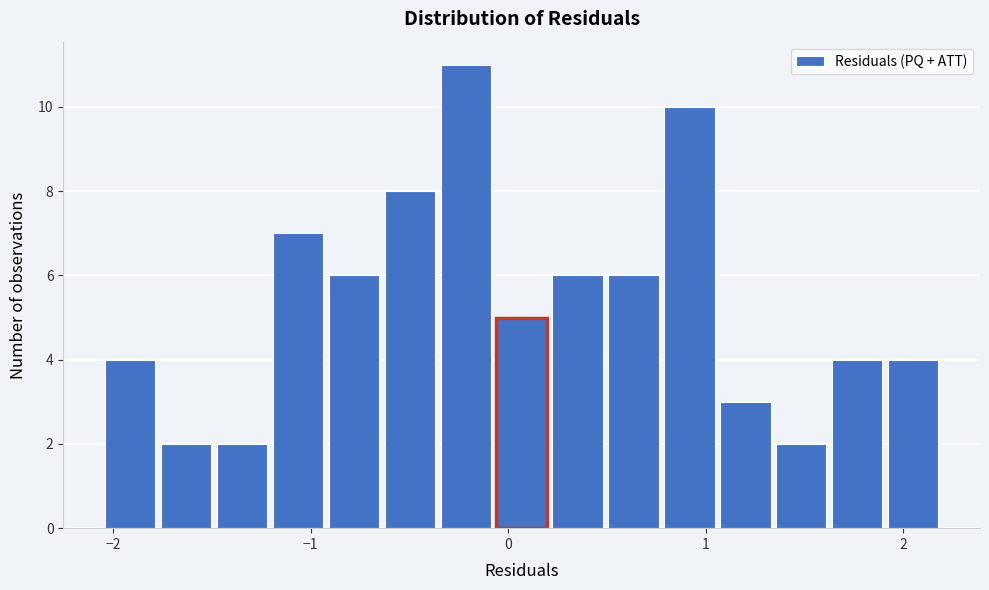

Around what value on the x-axis is the tallest bar? Give the approximate position of its centre, as read against the axis.

-0.2